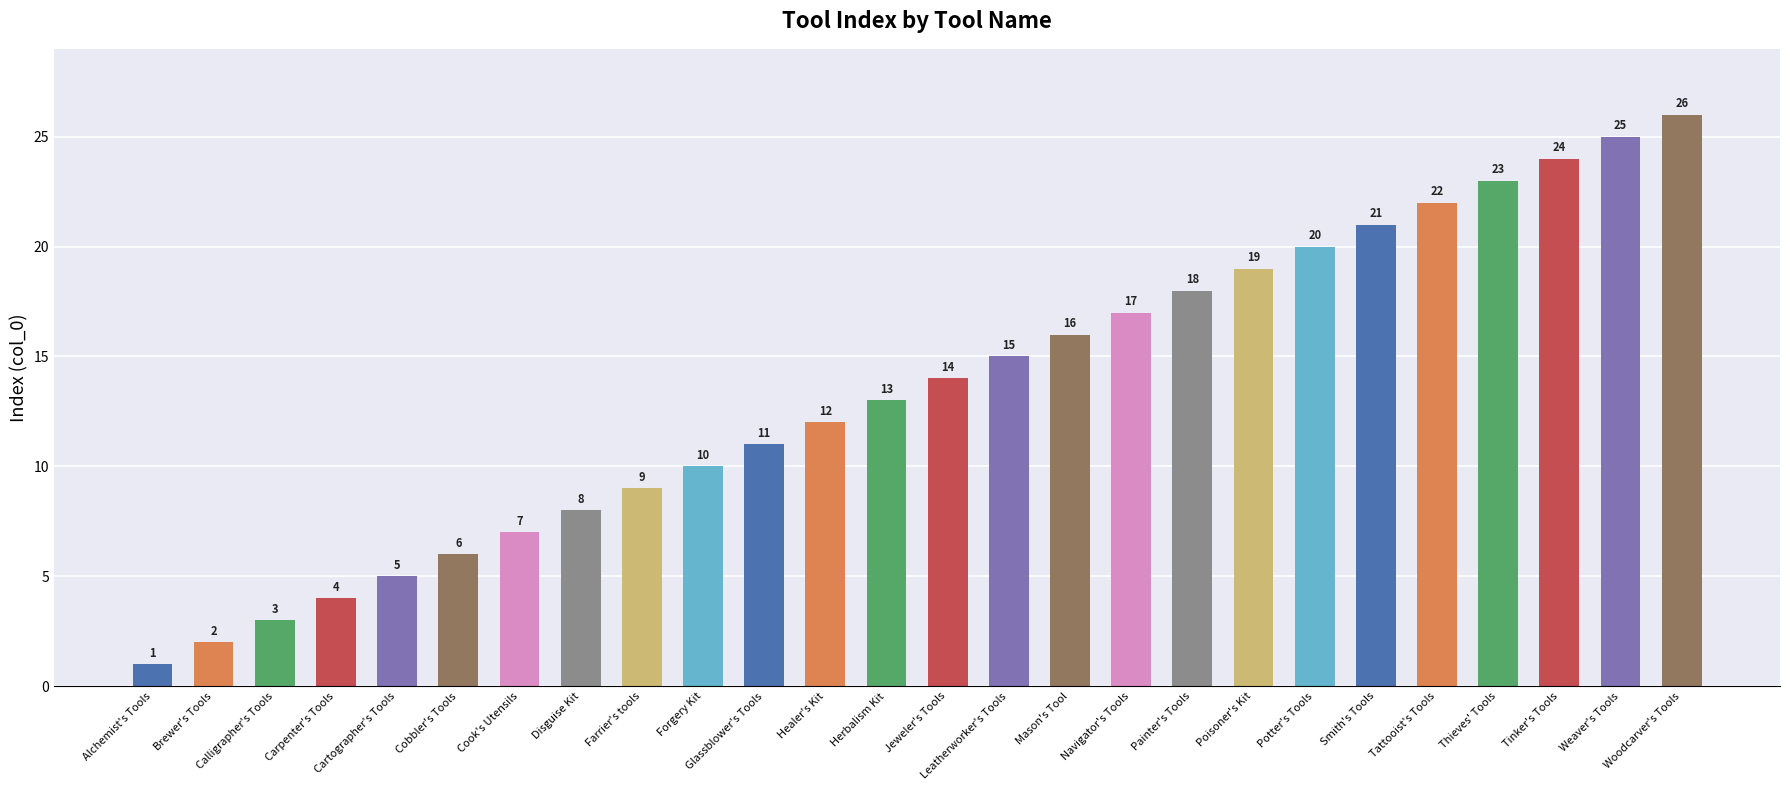

What value does the data have at Tinker's Tools?

24